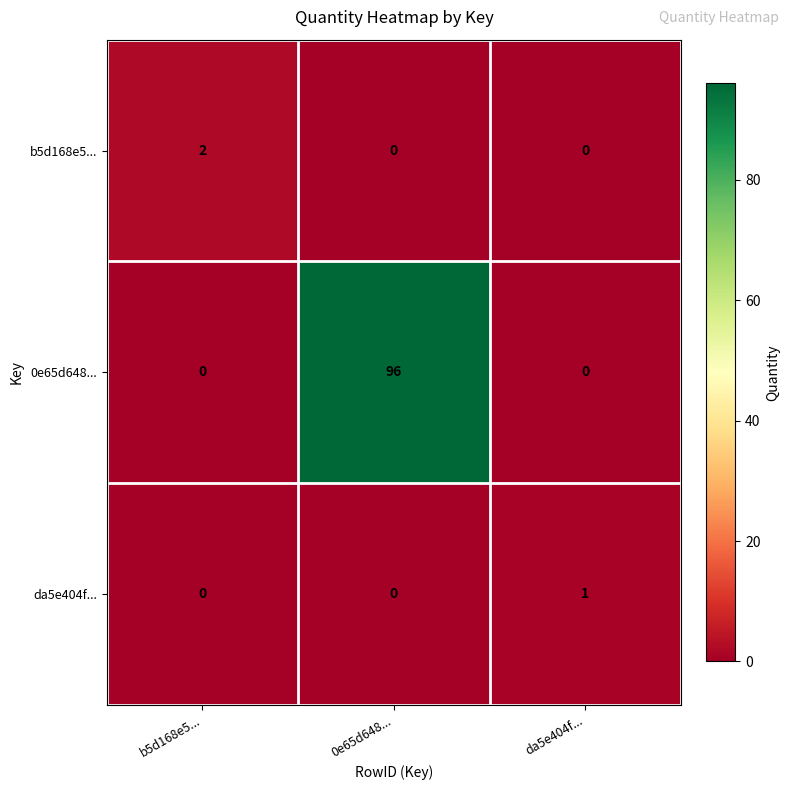

Reading right to left, extract all data points from this chart.

b5d168e5...: 0	0	2
0e65d648...: 0	96	0
da5e404f...: 1	0	0